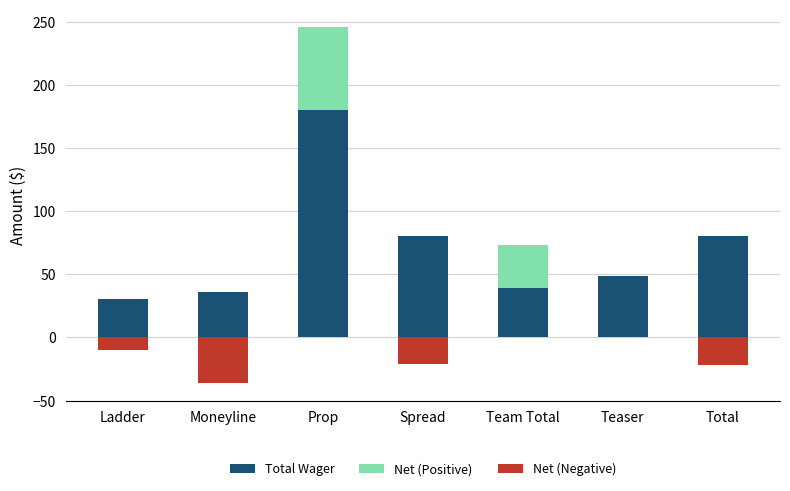

What is the difference between the maximum and minimum values in the Total Wager series?

150.4